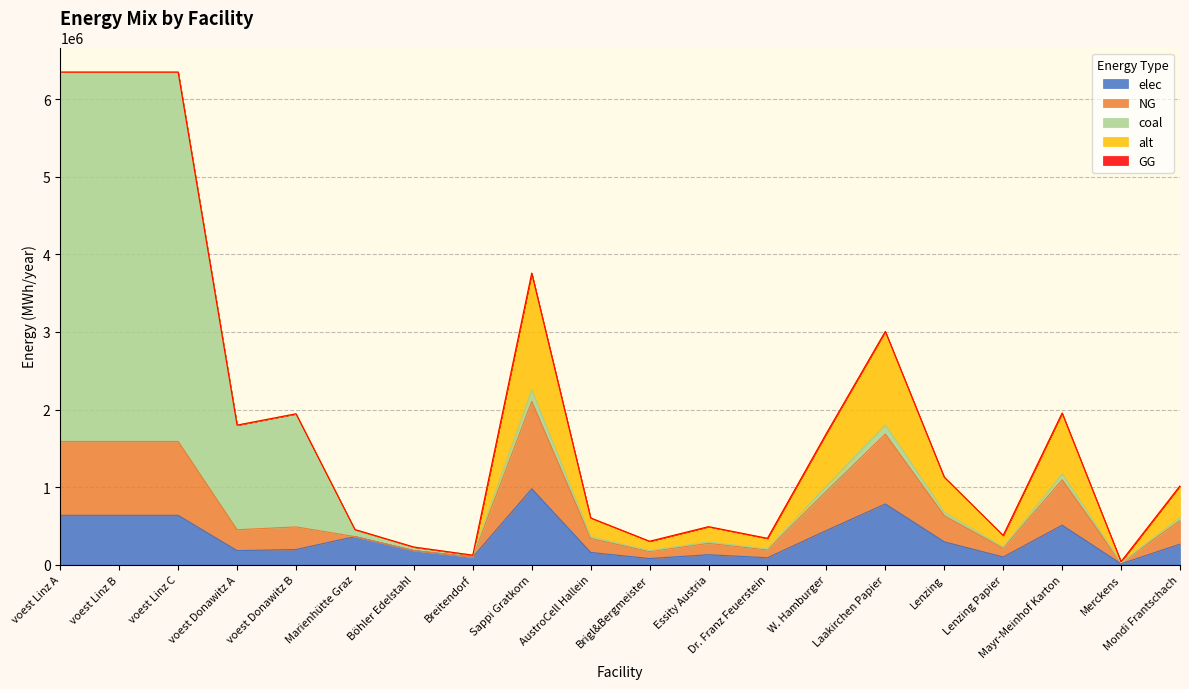

Between Sappi Gratkorn and Lenzing Papier, which is larger?

Sappi Gratkorn